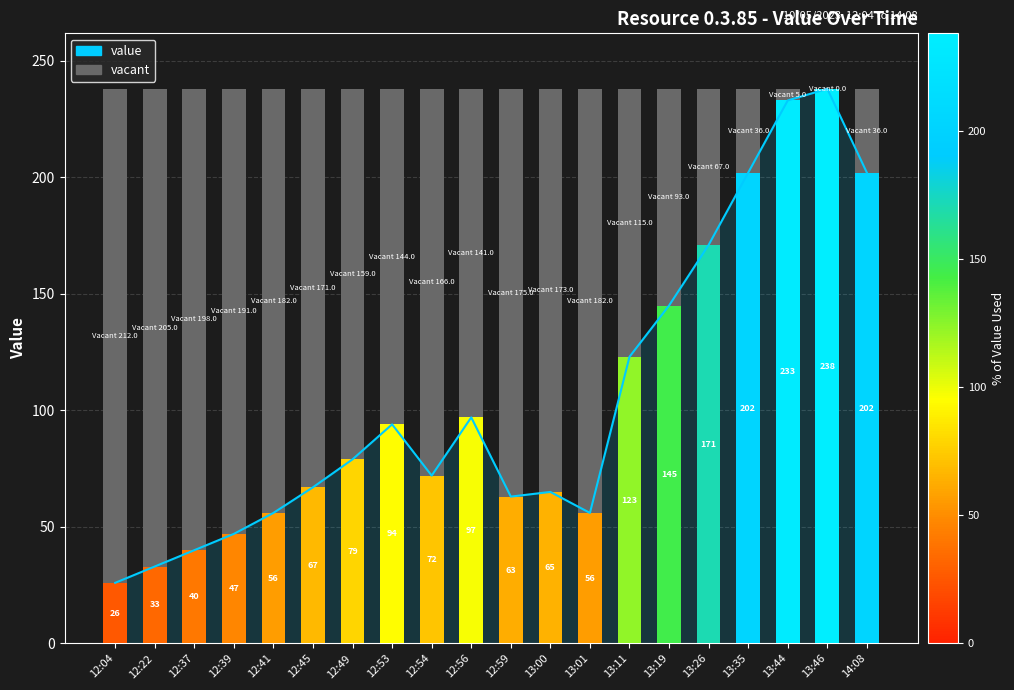

Rank the categories by value from highest to lowest.

13:46, 13:44, 13:35, 14:08, 13:26, 13:19, 13:11, 12:56, 12:53, 12:49, 12:54, 12:45, 13:00, 12:59, 12:41, 13:01, 12:39, 12:37, 12:22, 12:04